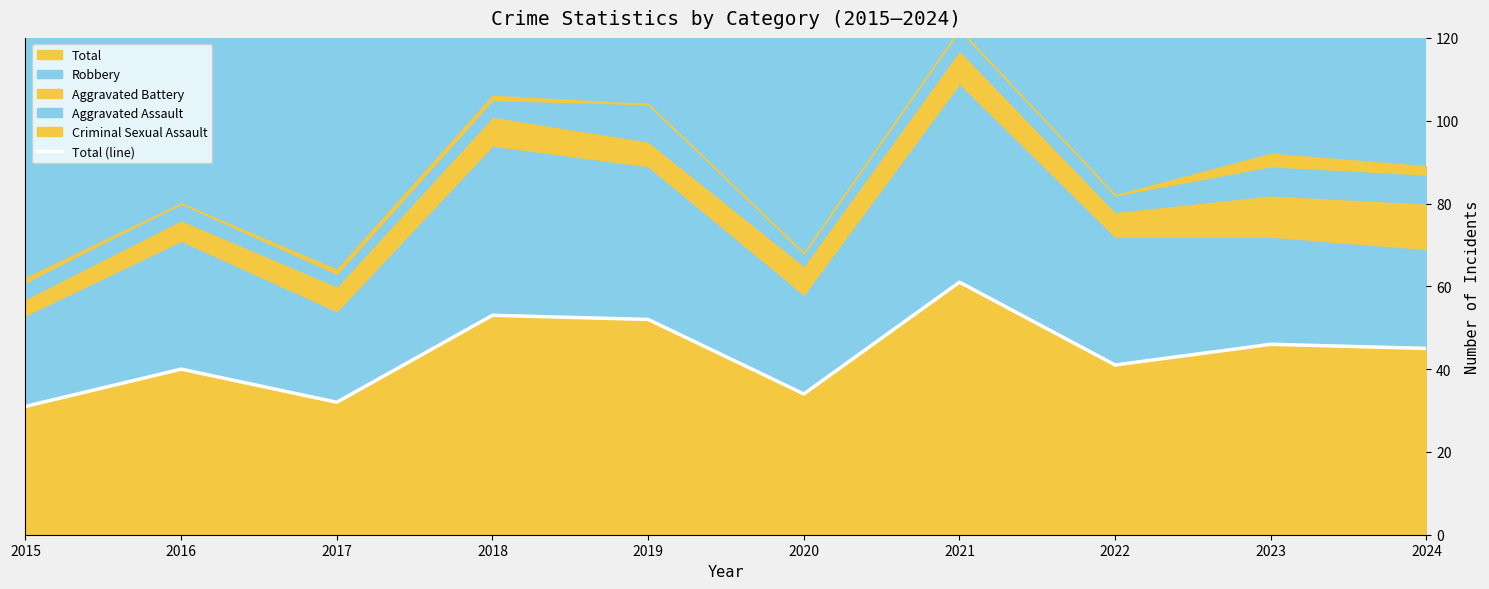

True or false: the data has more than 2 interior local peaks.

True